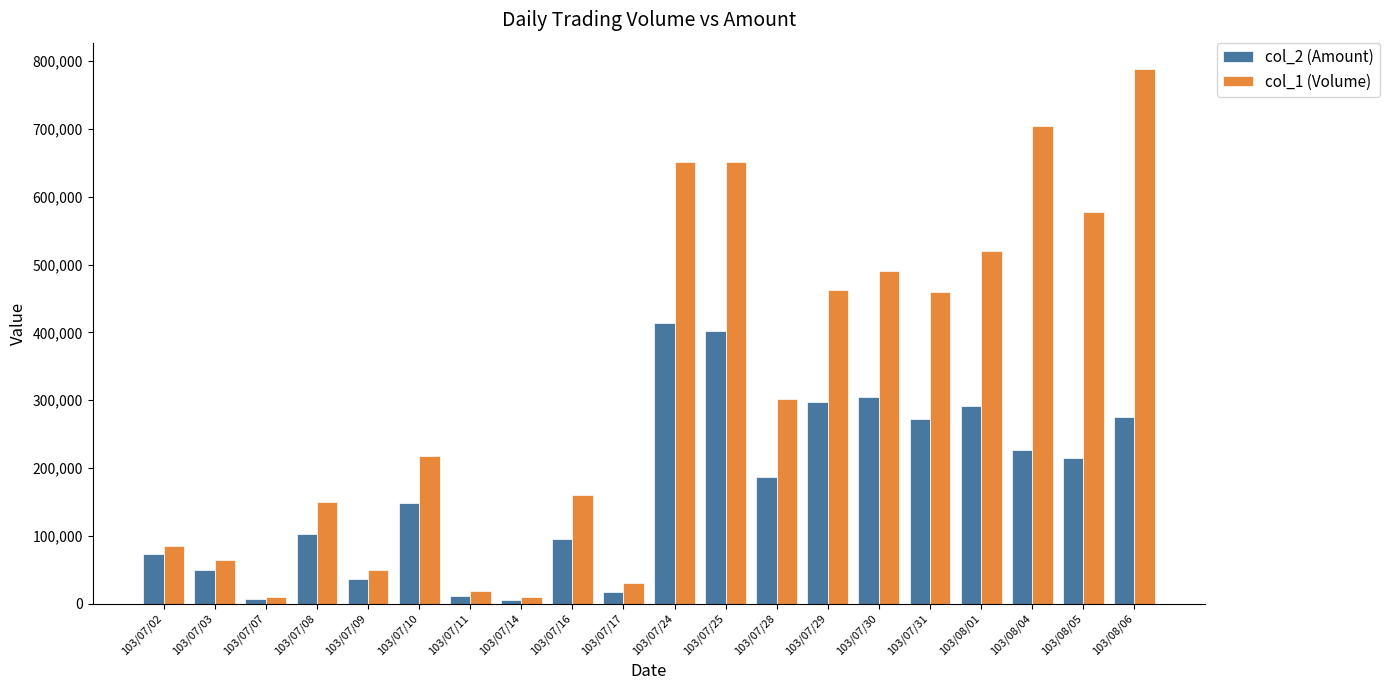

Rank the series at 103/08/01 from highest to lowest value.

col_1 (Volume), col_2 (Amount)